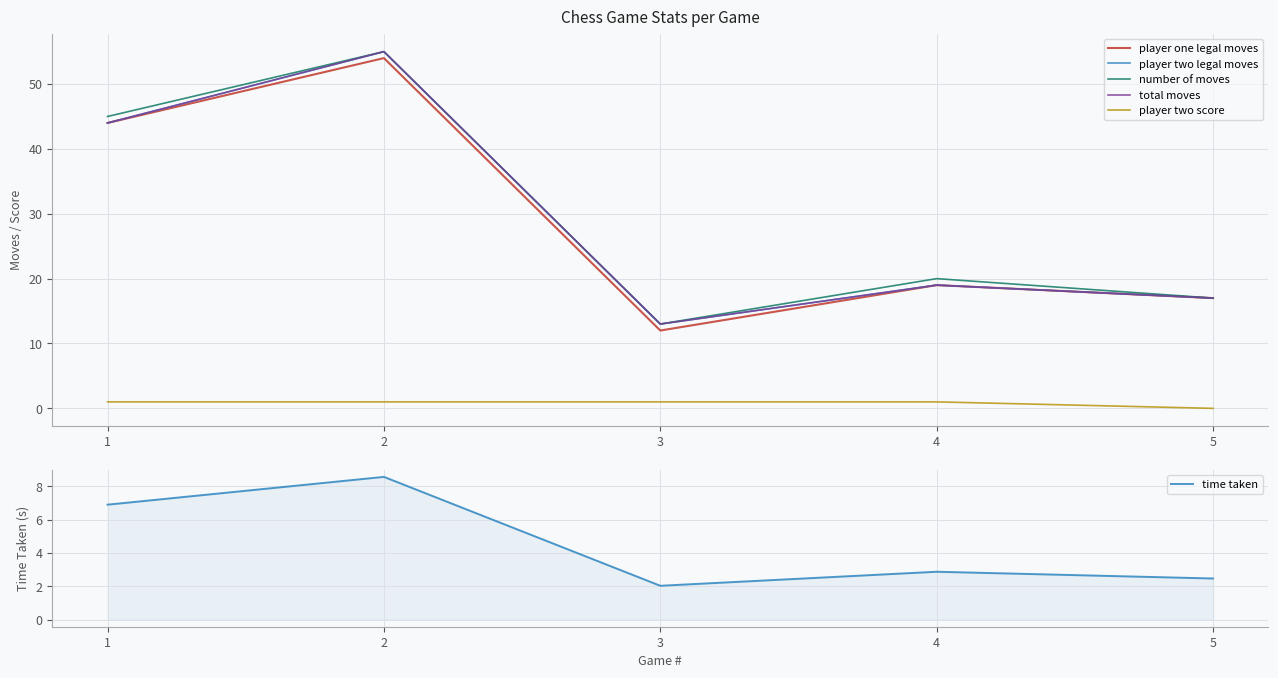

What is the greatest value displayed?

55.0